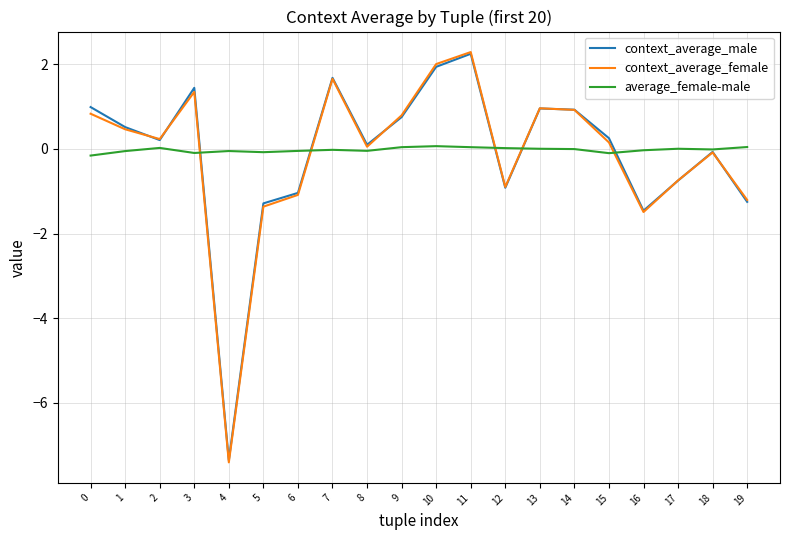

The value of context_average_male at 14 is 0.3. True or false?

False